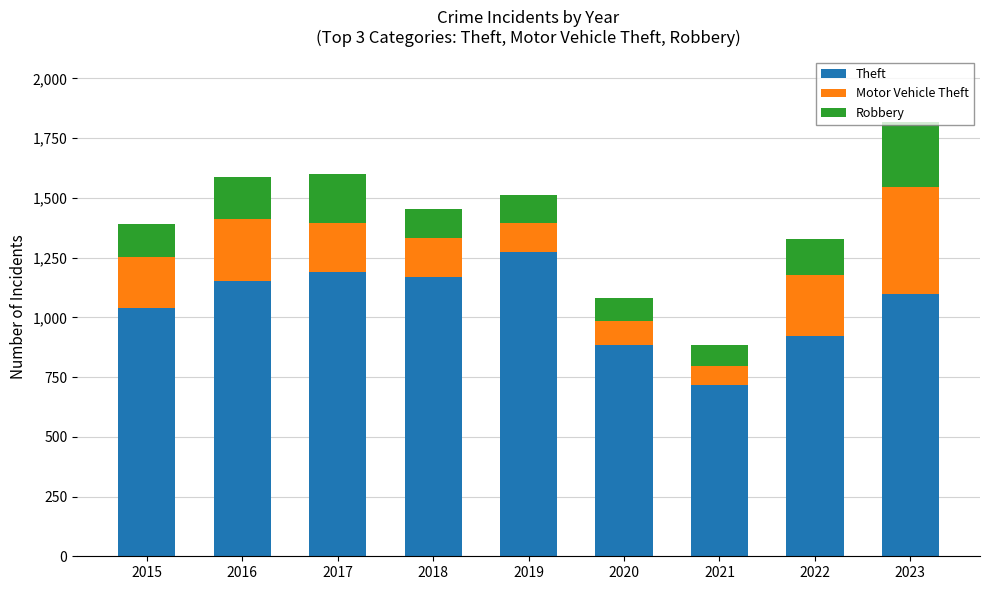

What is the total value across all series at 2018?

1454